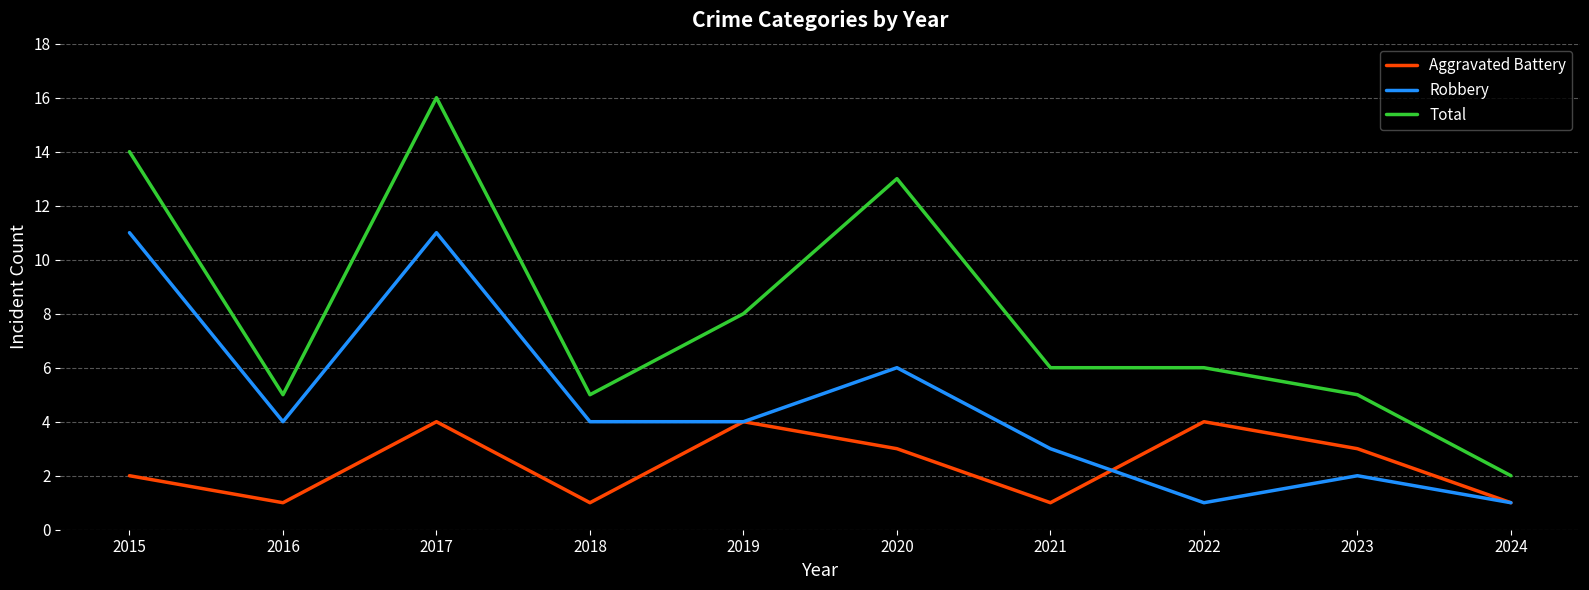

Where is the first local maximum for Total?

2017